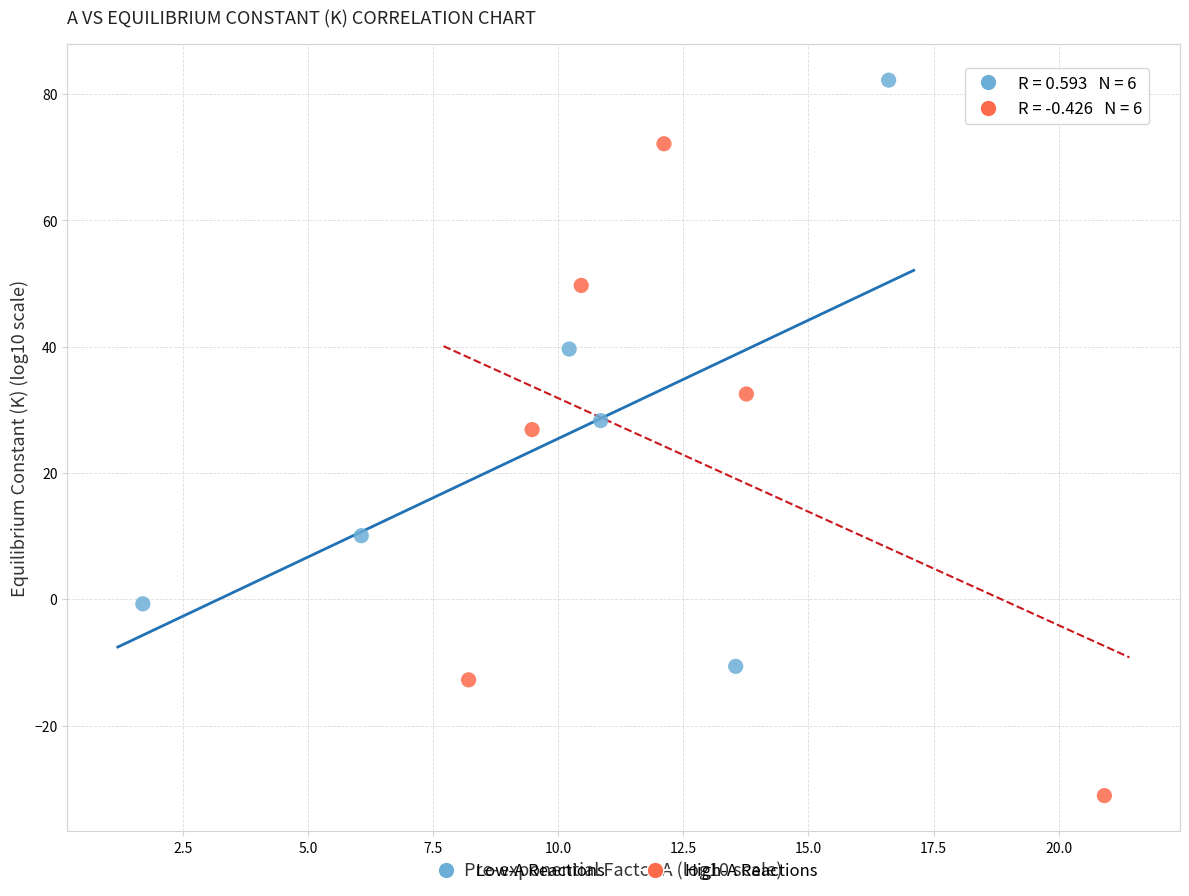

Which series has the largest Y range (max minus min)?

High-A Reactions